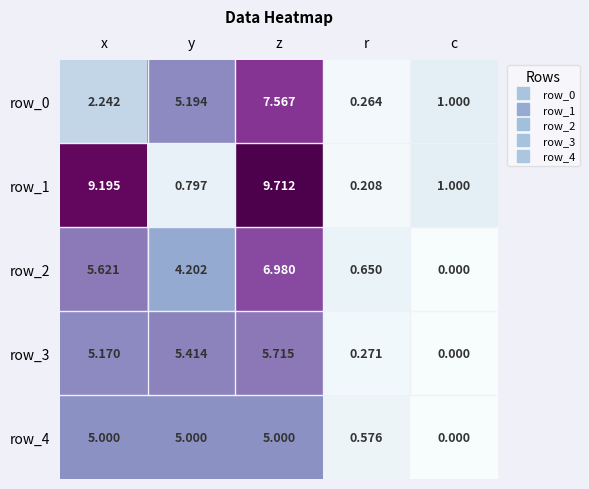

List the labels in order of row_0 value, smallest first.

r, c, x, y, z